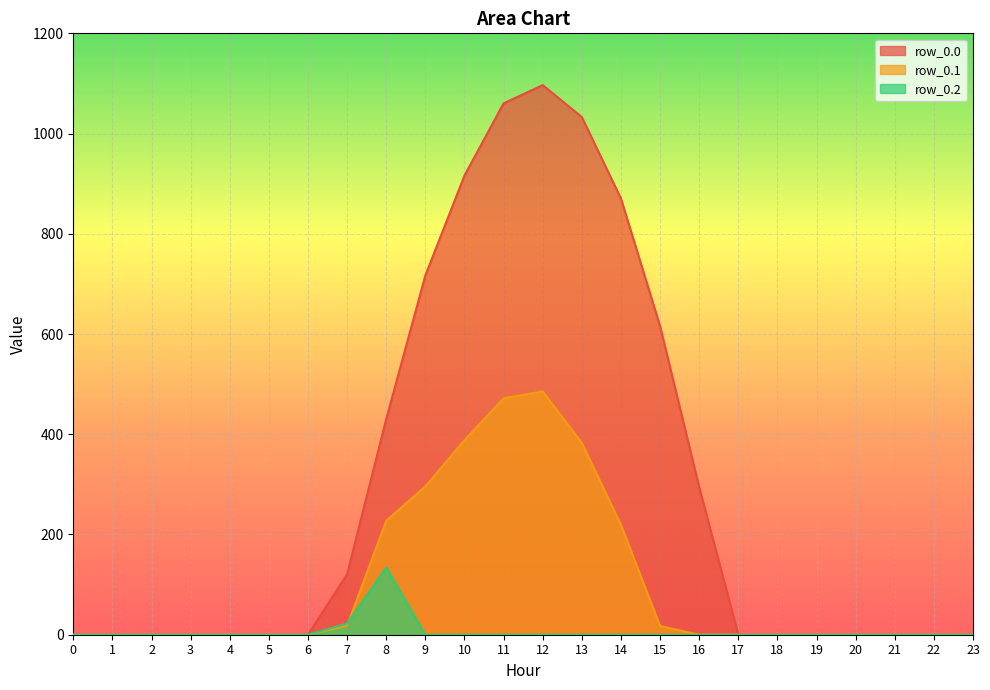

Rank the series by their maximum value, from highest to lowest.

row_0.0, row_0.1, row_0.2